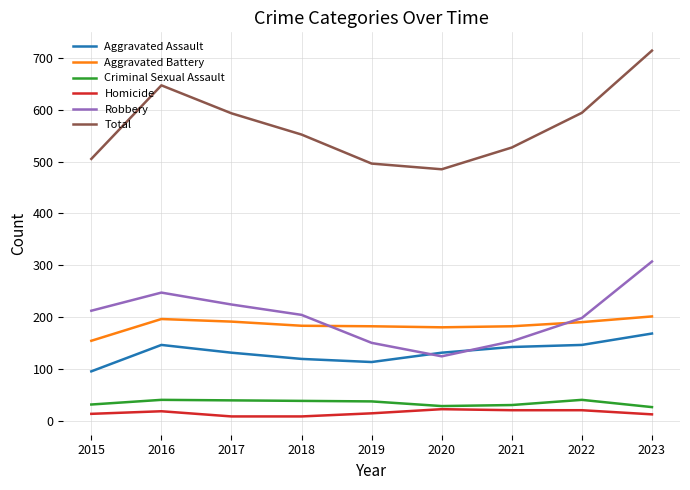

Does the chart have visible grid lines?

Yes